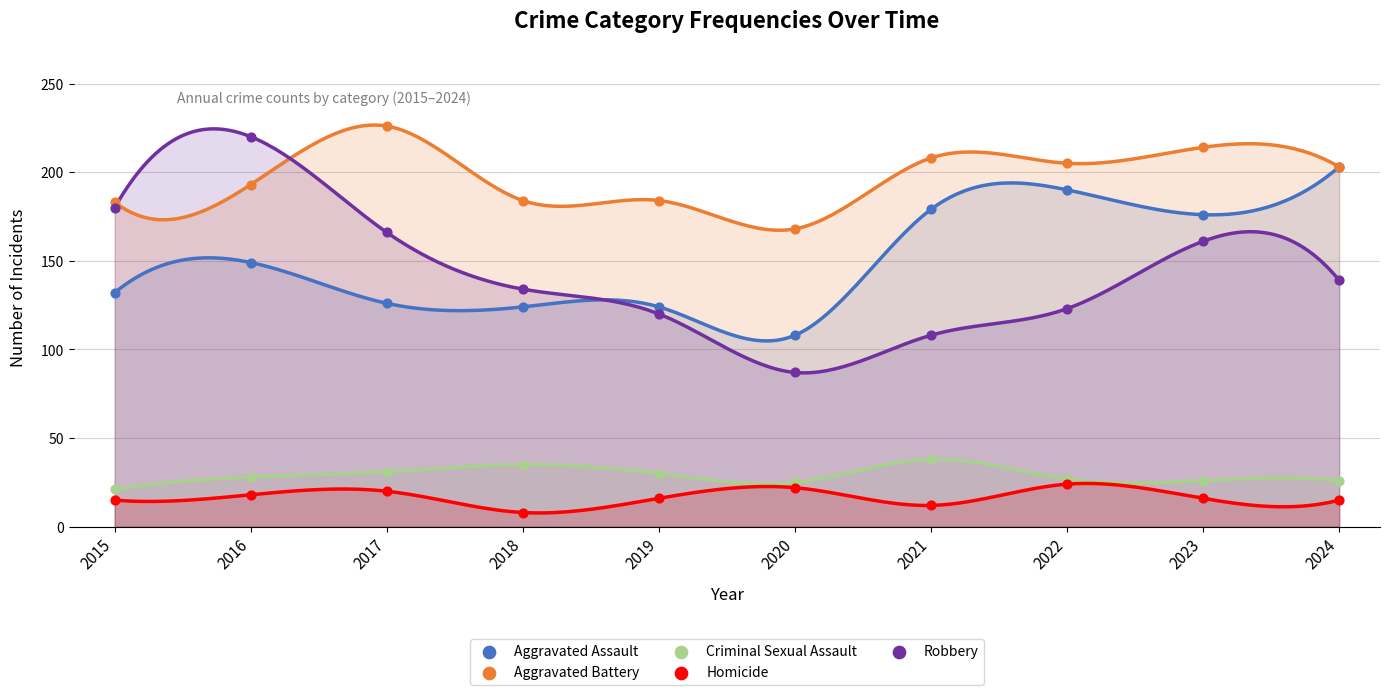

Across all series, what Y value is closest to 117?

120